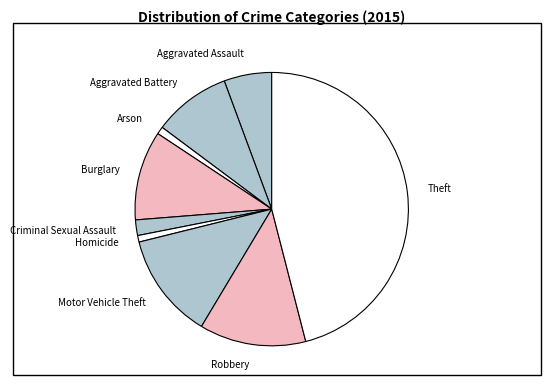

Between Motor Vehicle Theft and Homicide, which is larger?

Motor Vehicle Theft